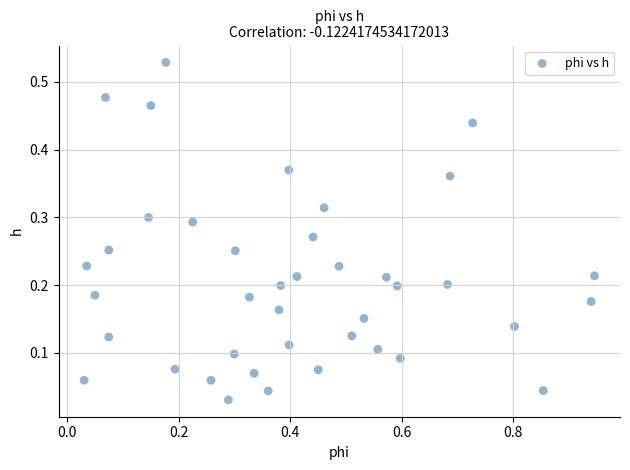

What is the range of X values (max minus min)?

0.9